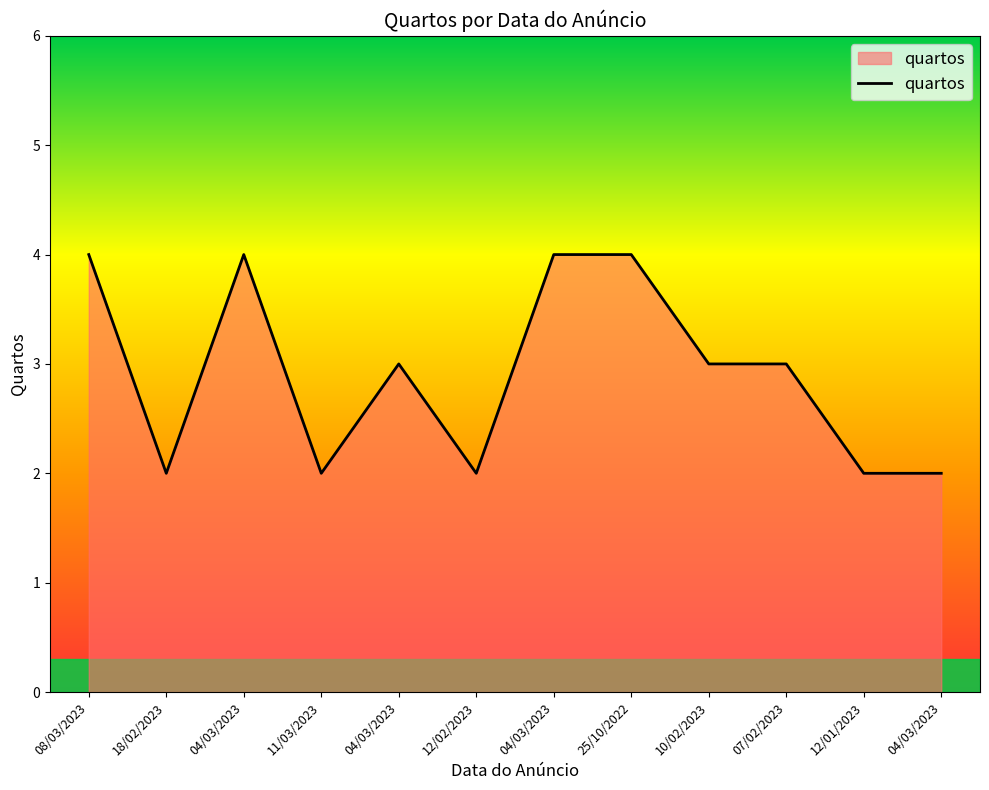

How many lines are shown in the chart?

1